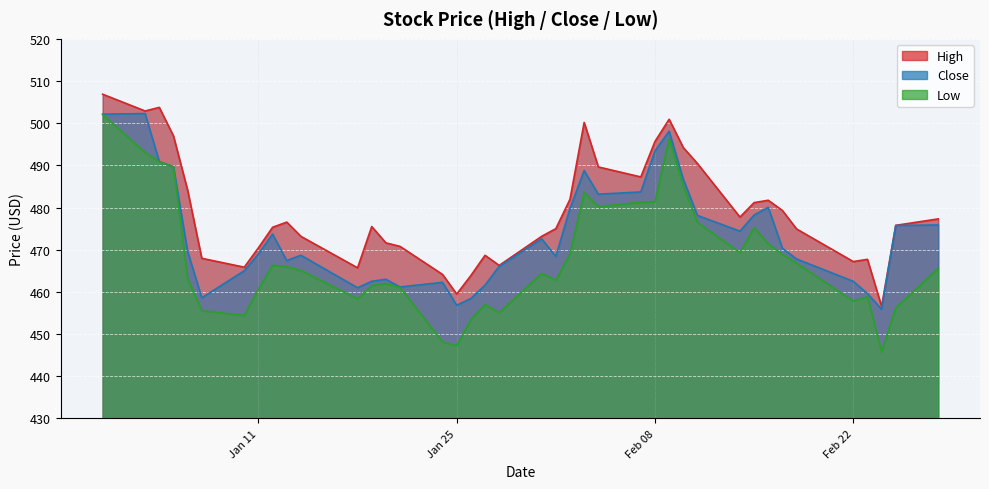

What is the average value of the Low series?

468.2